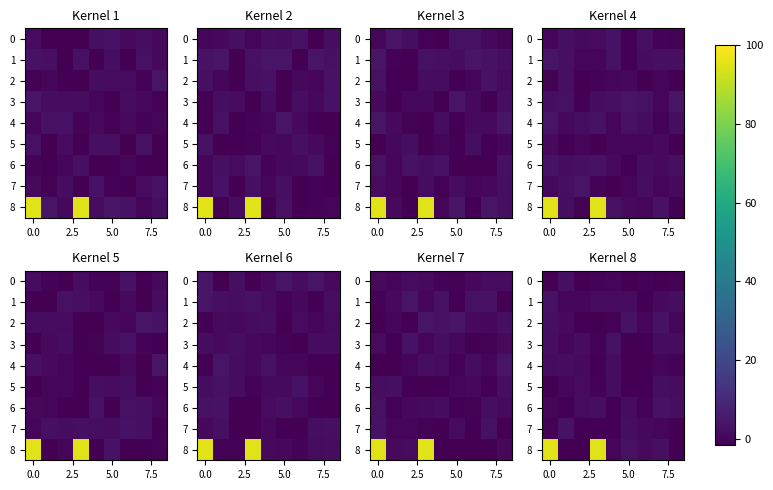

What is the difference between the maximum and minimum values in the 8 series?

97.5